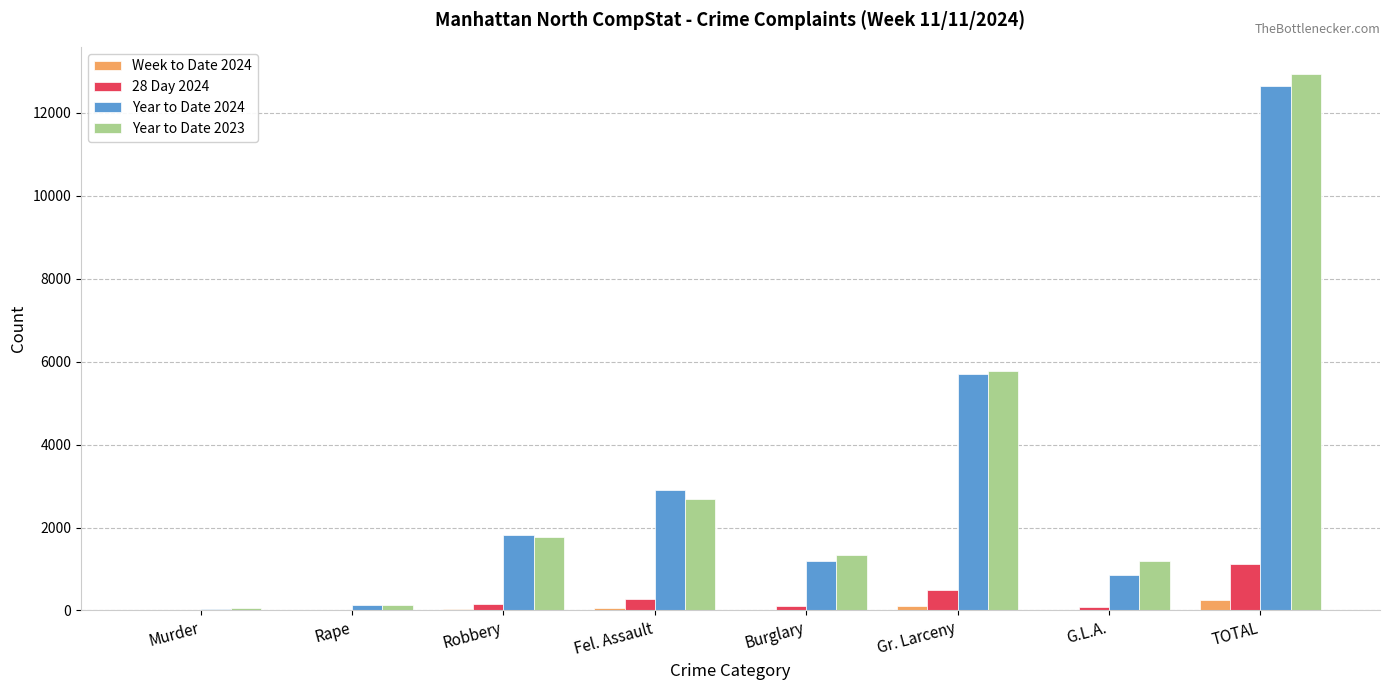

True or false: Year to Date 2024 has a value of 853 at G.L.A..

True